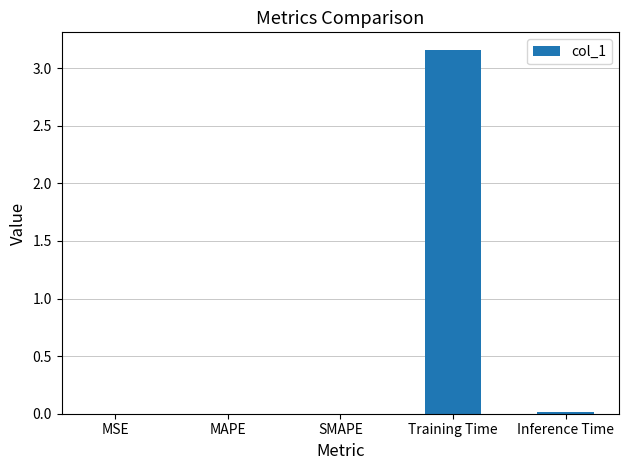

Is it true that the value at Inference Time is 0.0?

True